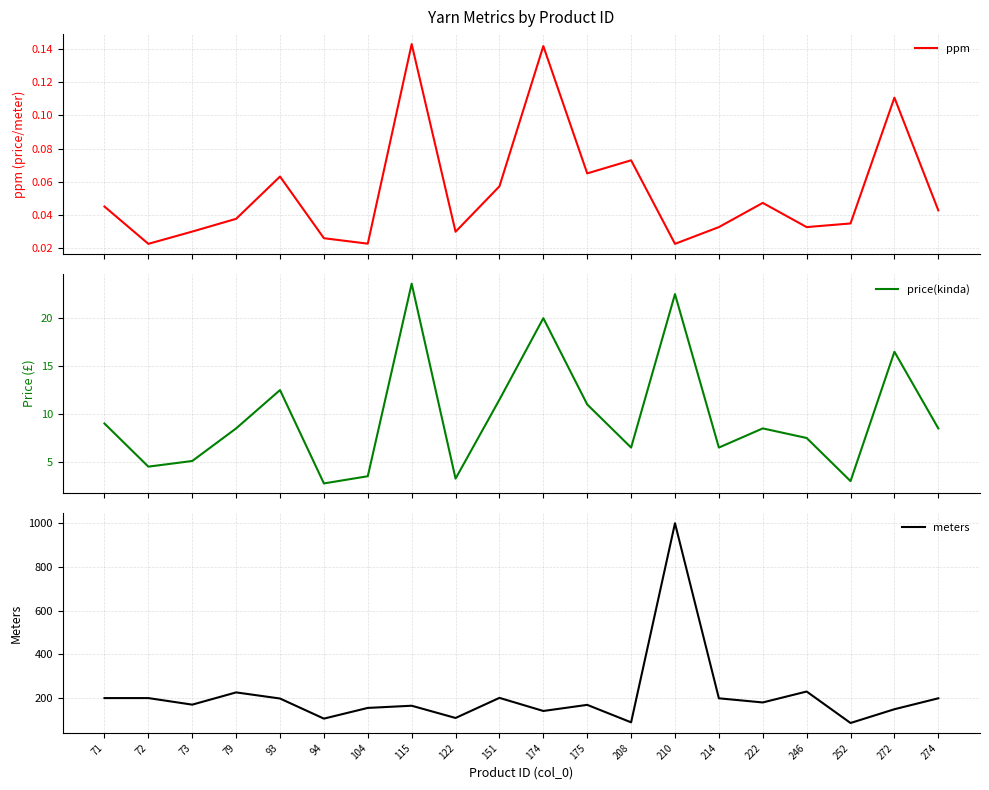

At which label does meters reach its peak?

210